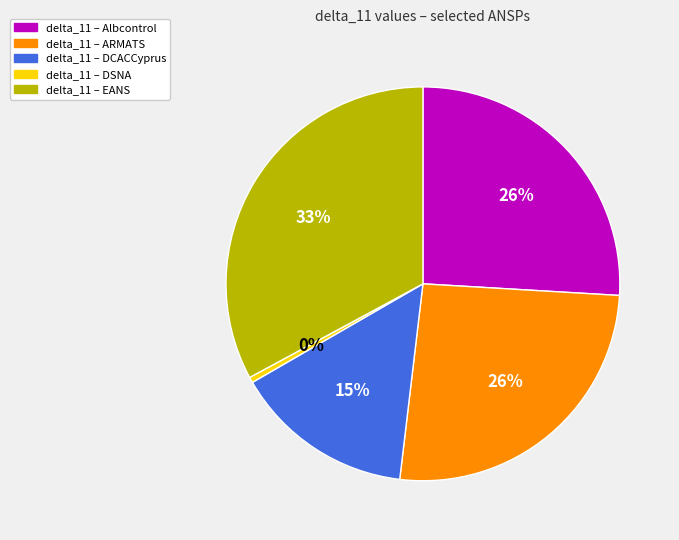

Does any single category account for the majority?

No